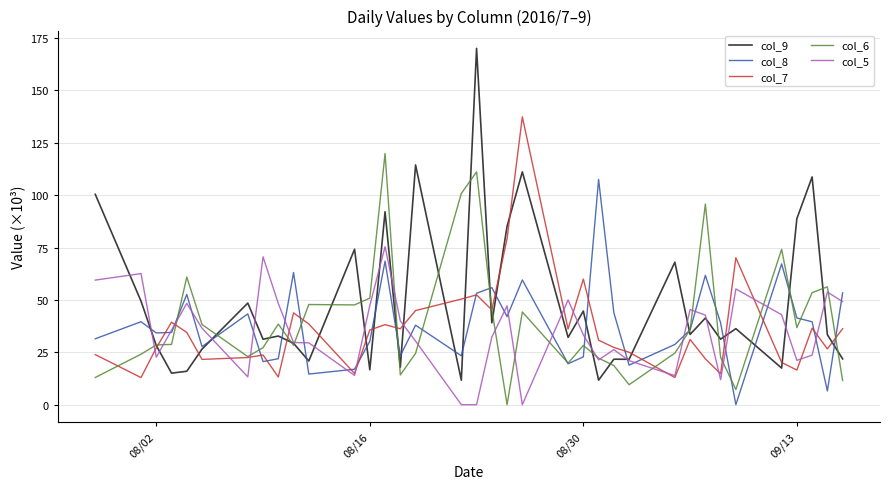

Which series has the widest spread of values?

col_9